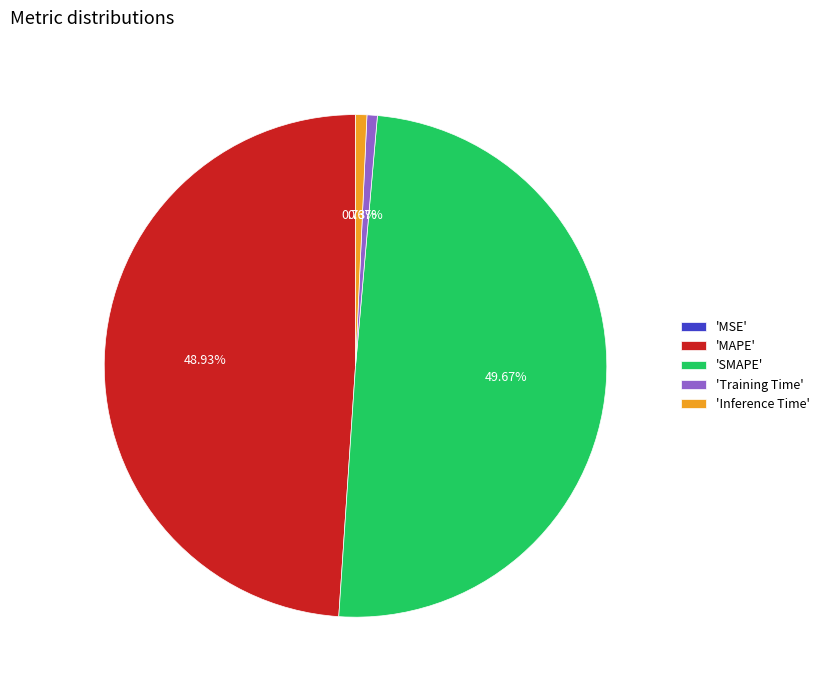

Does 'Inference Time' account for over 50% of the chart?

No